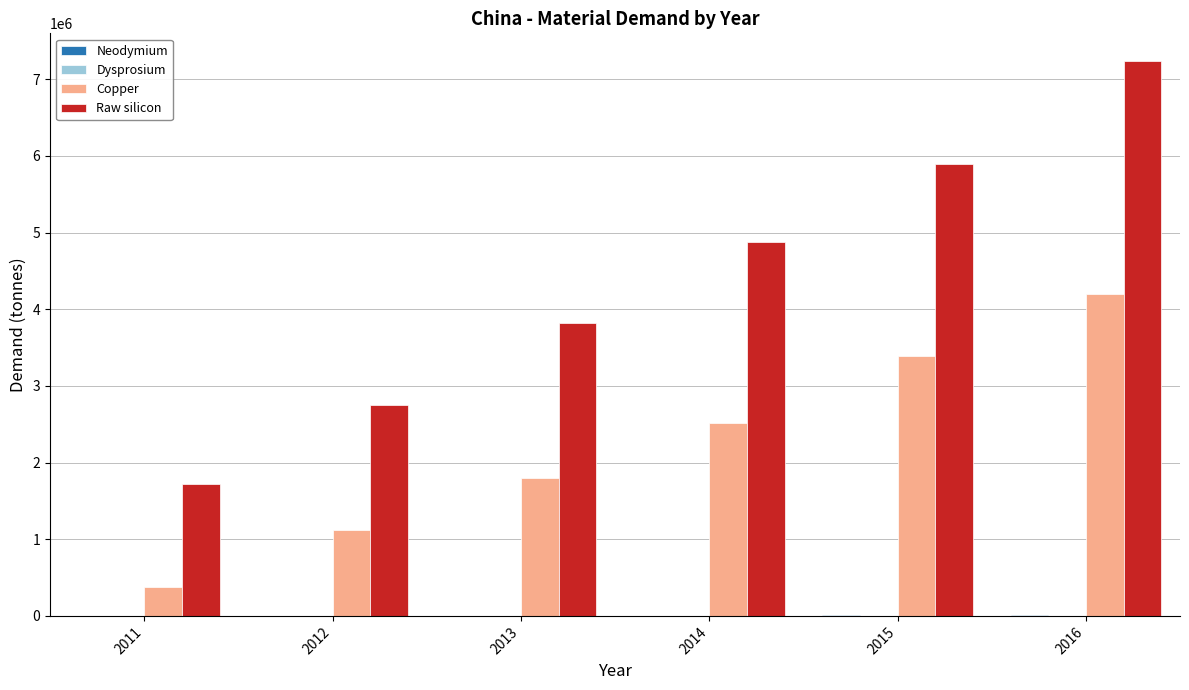

What is the maximum value shown in the chart?

7237164.7